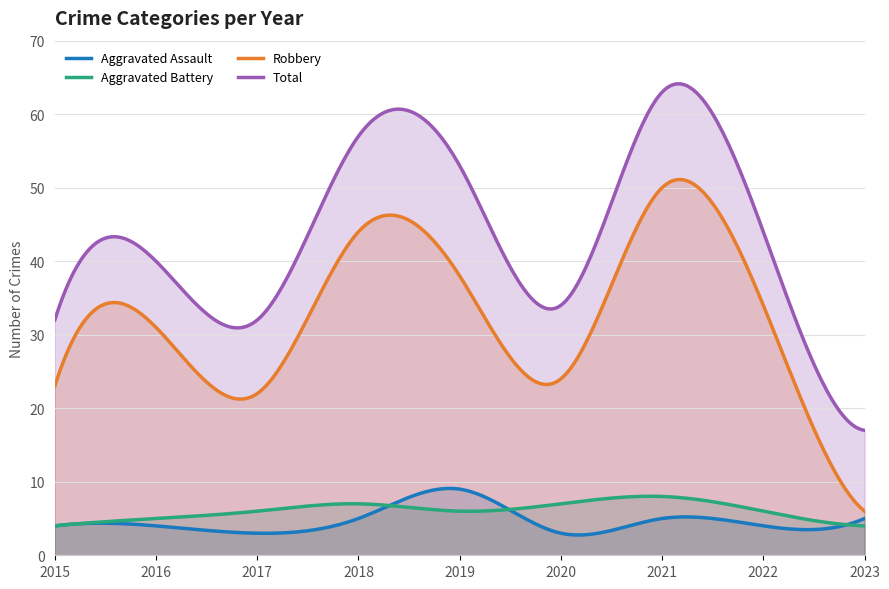

The value of Total at 2022 is 44. True or false?

True